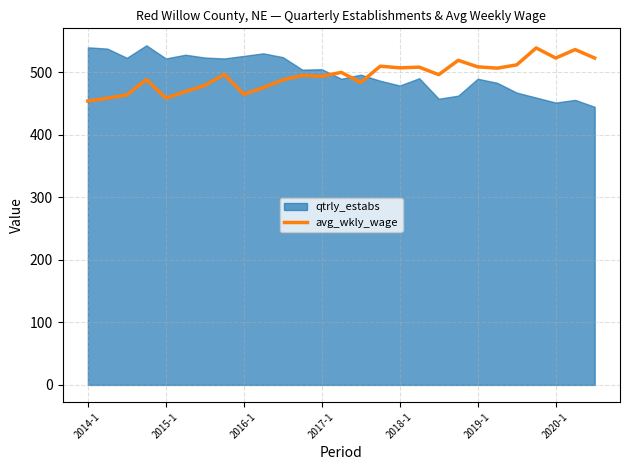

What is the sum of all values?

13358.3